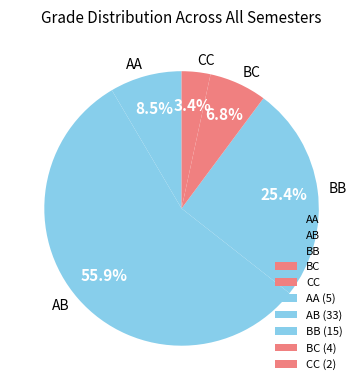

Which category accounts for the majority?

AB